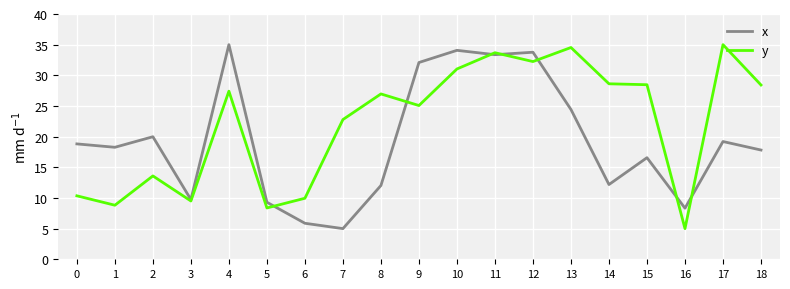

Between 5 and 13, which series saw the biggest shift?

y